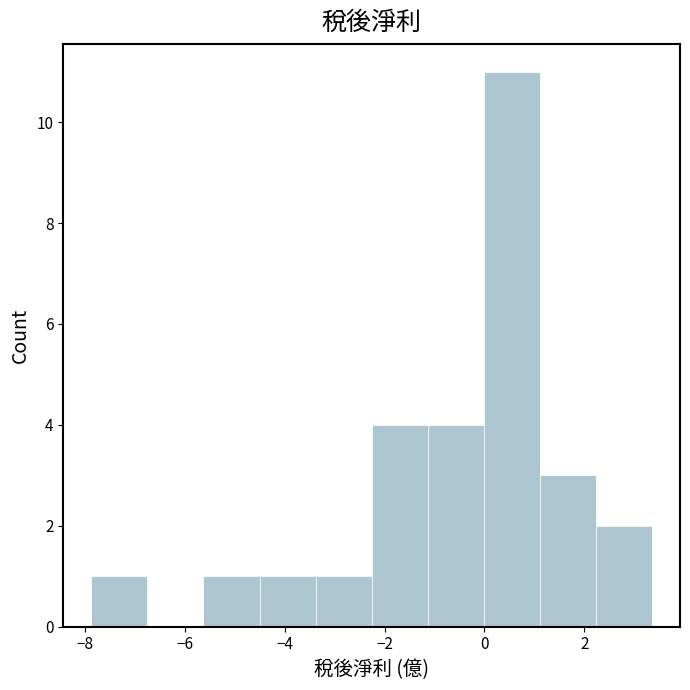

How tall is the bar that spans -5.6 to -4.6 on the x-axis? Neither the bar edges nor the heights are printed on the chart, so give them approximately, as read against the axes.

1